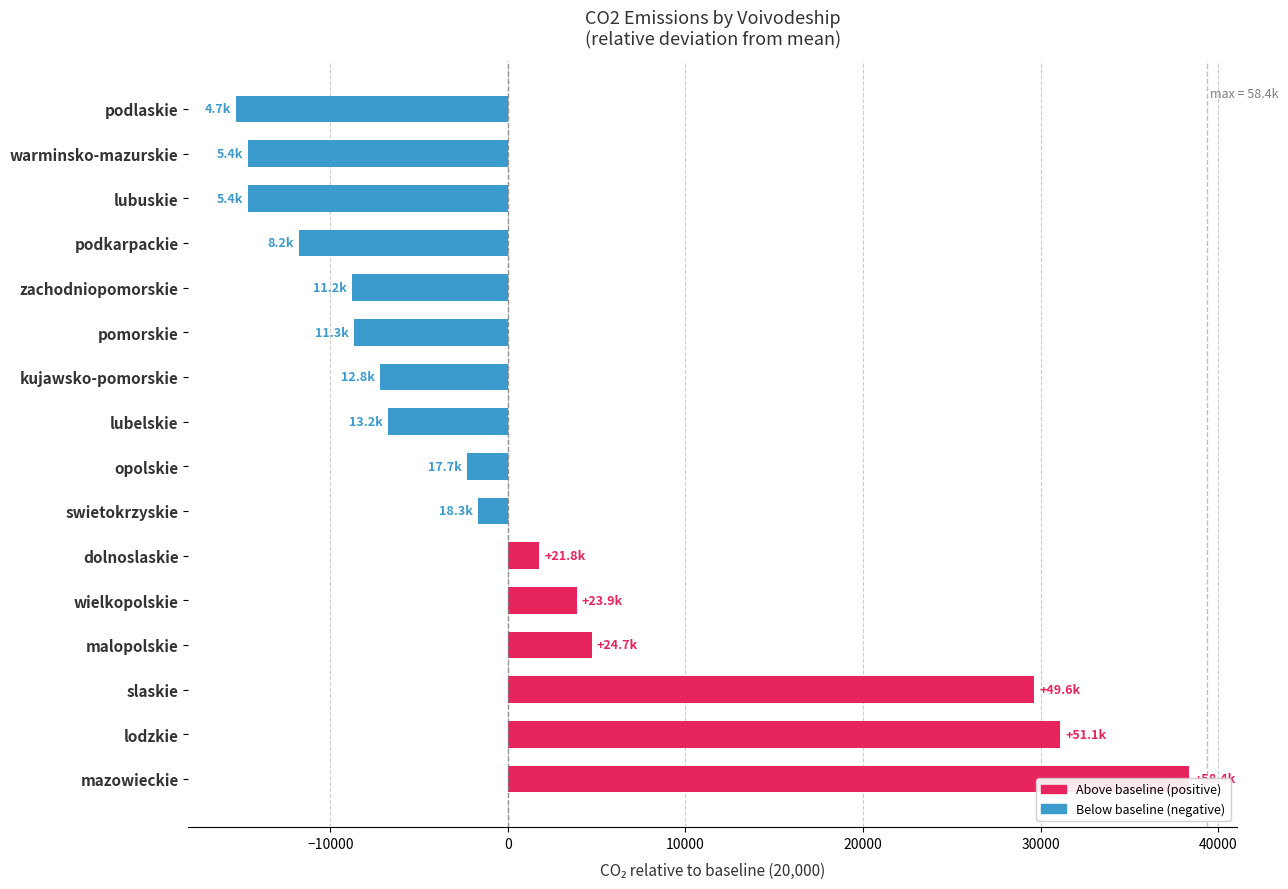

How many categories are shown in the chart?

16